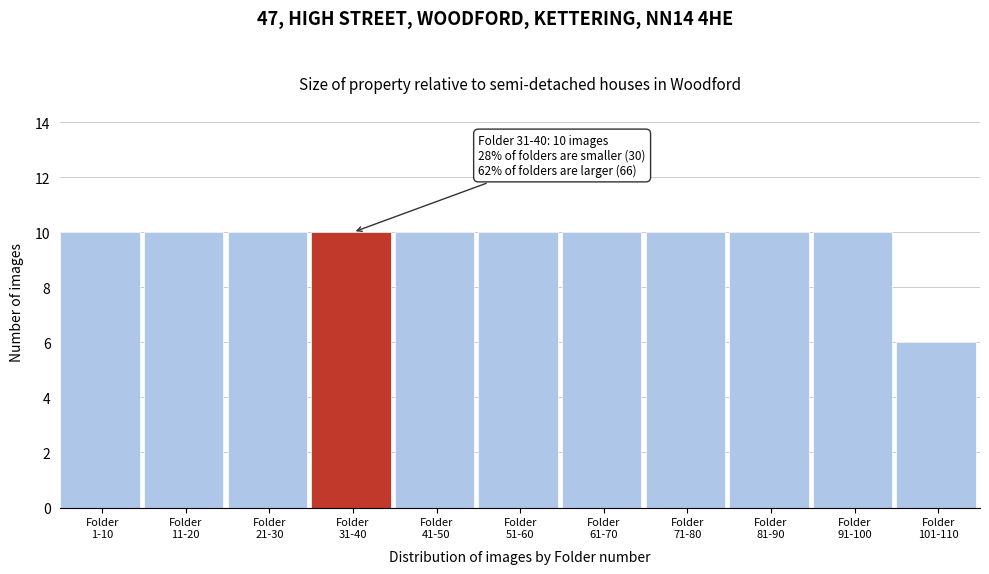

Reading right to left, transcribe all the data shown in this chart.

6	10	10	10	10	10	10	10	10	10	10